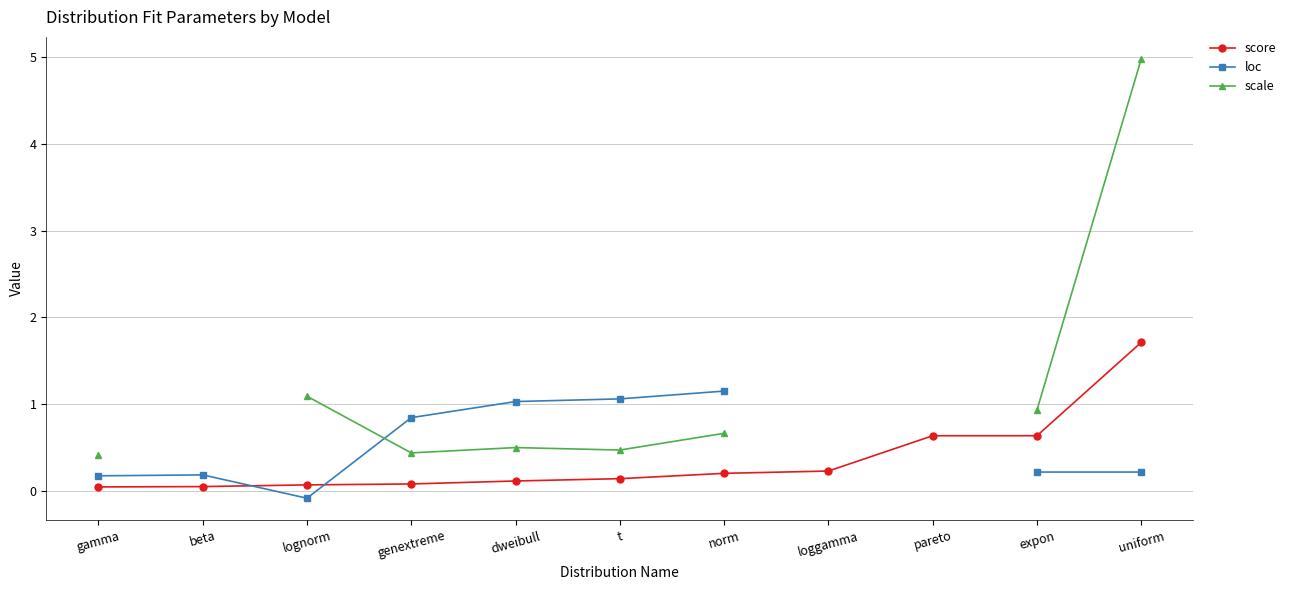

Between beta and expon, which is larger?

expon